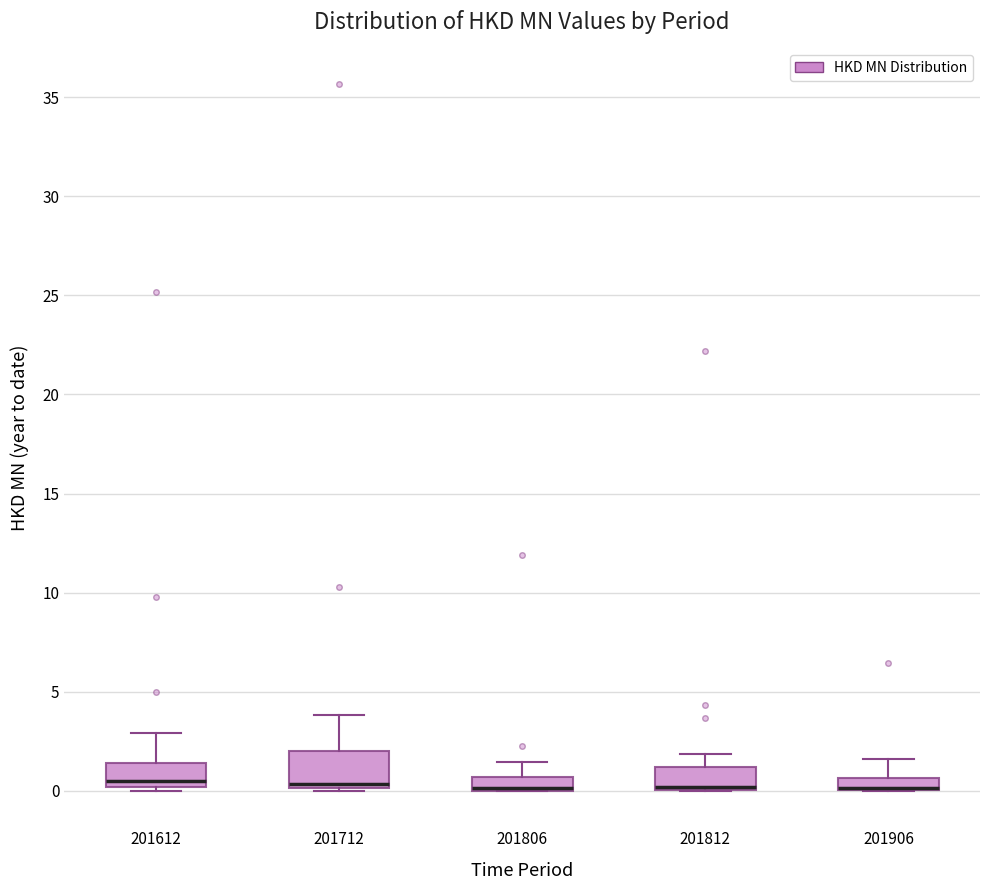

Where is the upper edge of the box at x = 201812 on the y-axis? The values are not printed on the chart, so give them approximately, as read against the axis.

1.0